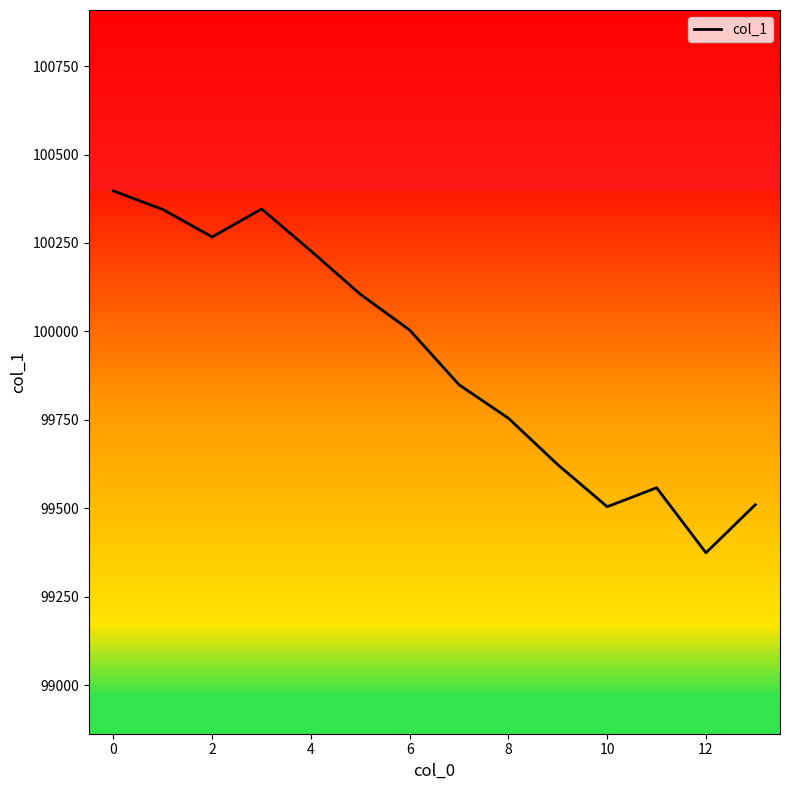

What is the difference between the second highest and second lowest values?

841.7